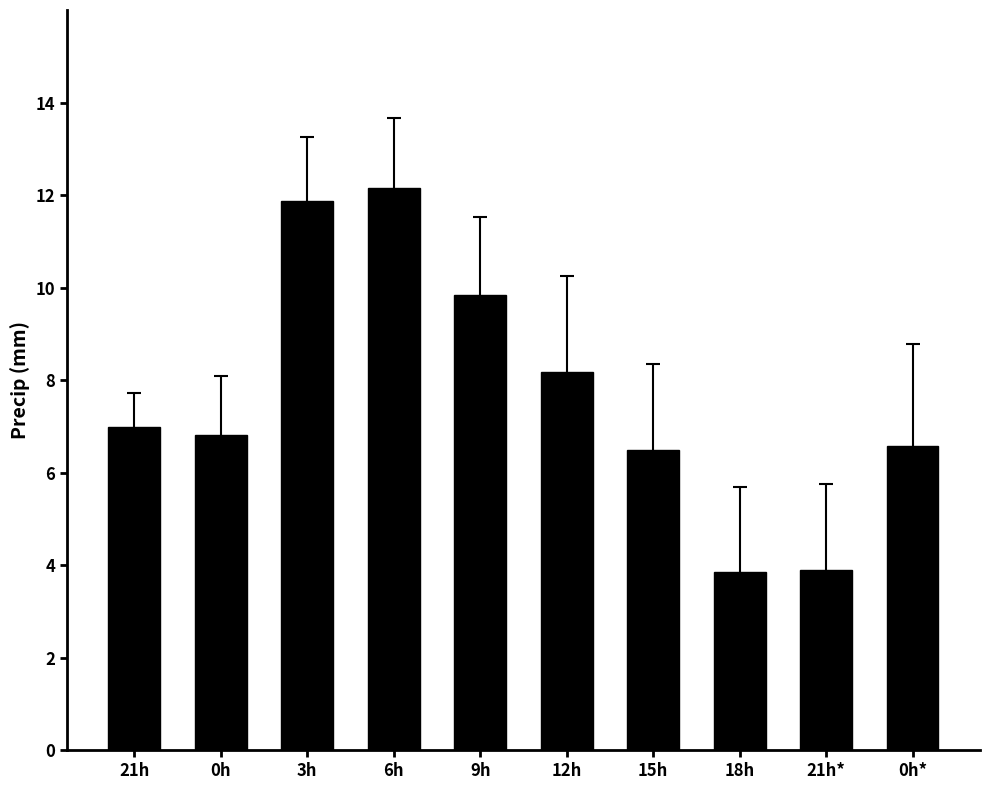

Approximately how many times larger is the value at 15h compared to 3h?

0.5